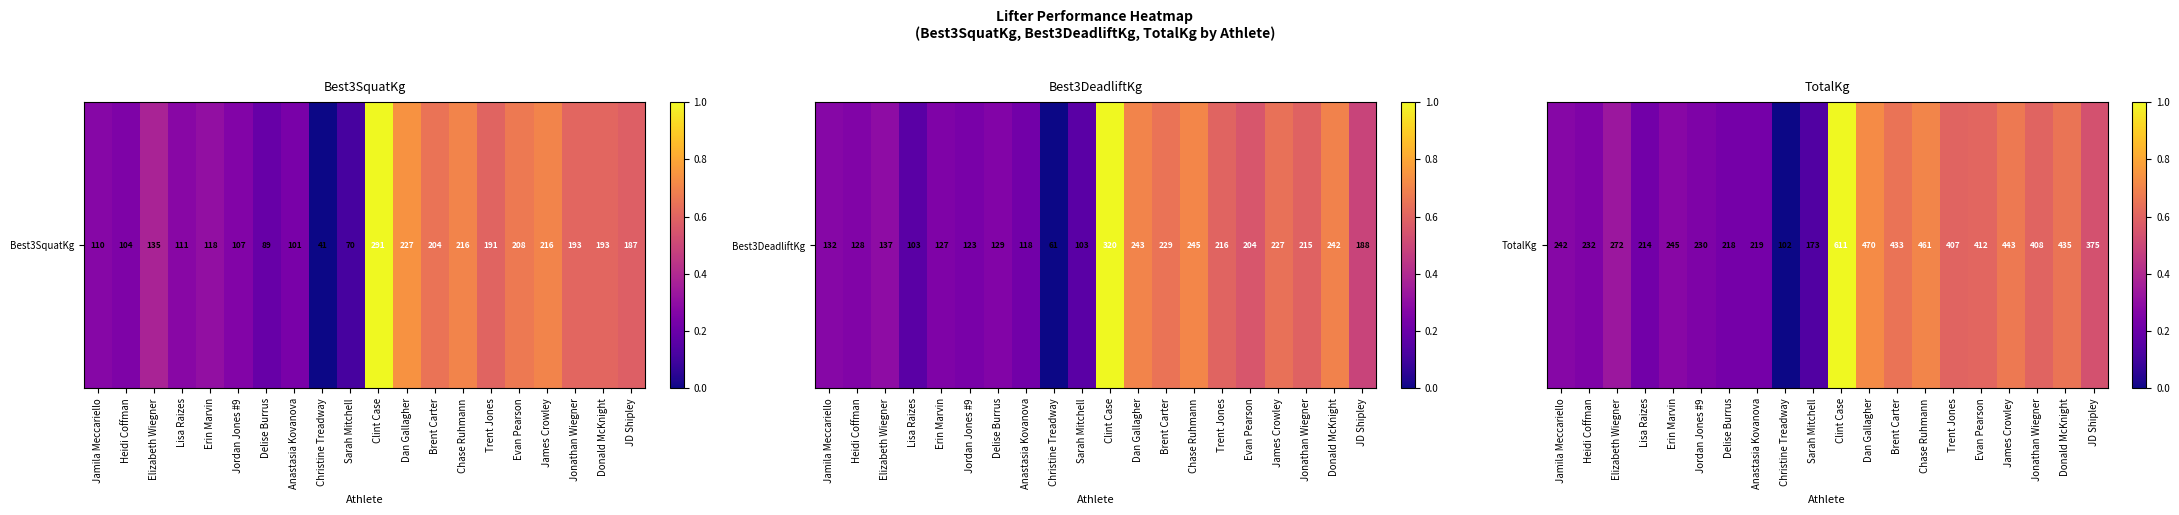

What is the average value?

0.4